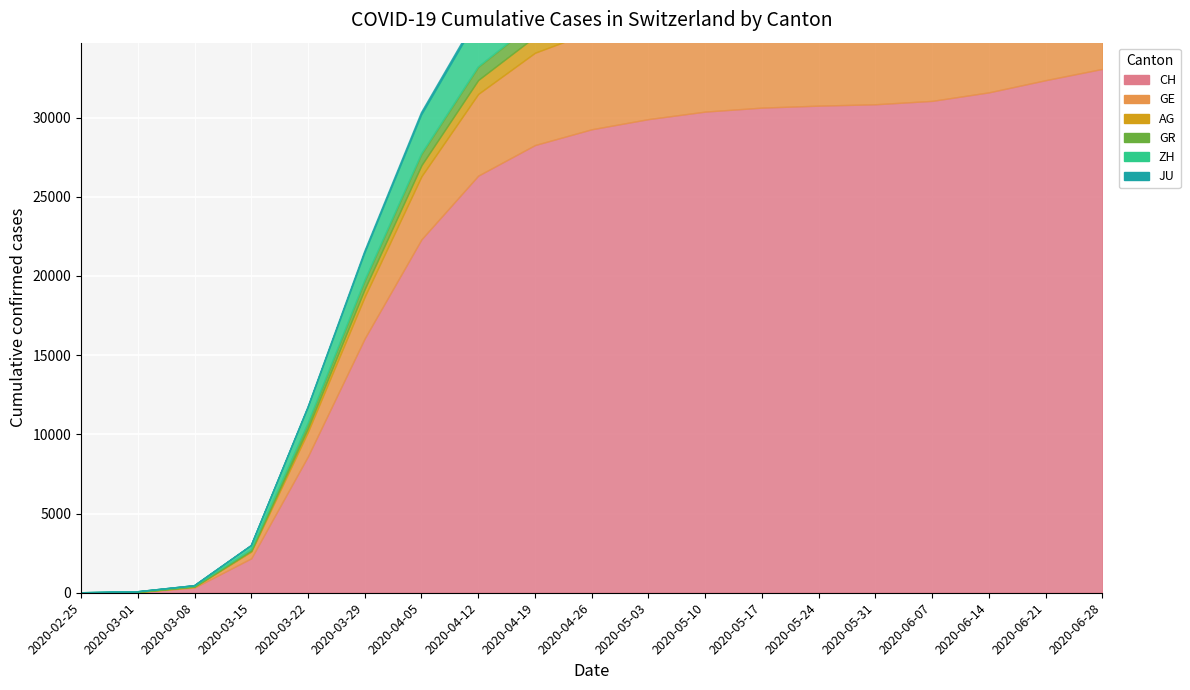

At which label is JU closest to 129?

2020-03-29